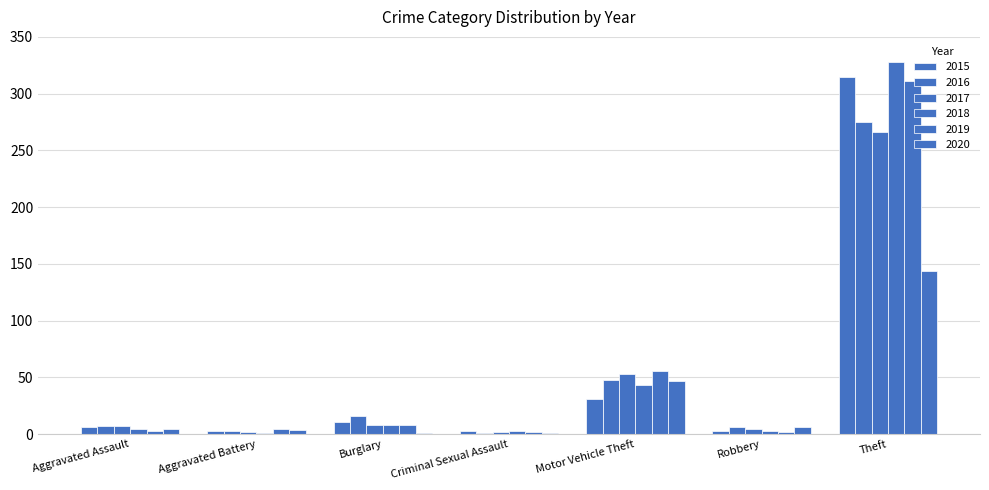

What is the spread (max minus min) of values at Burglary?

15